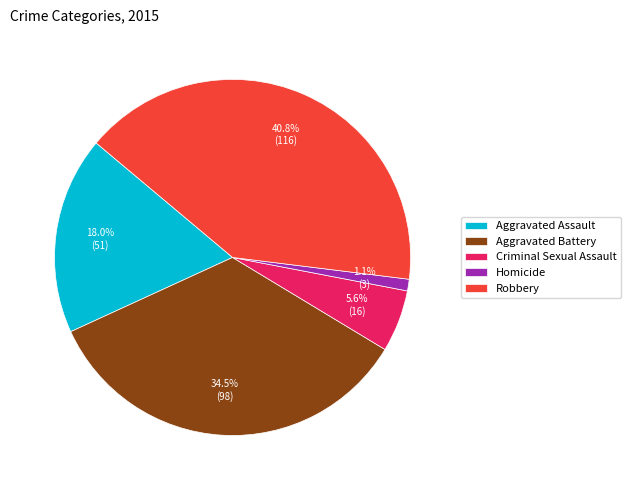

What is the total percentage of Robbery and Aggravated Assault?

58.8%